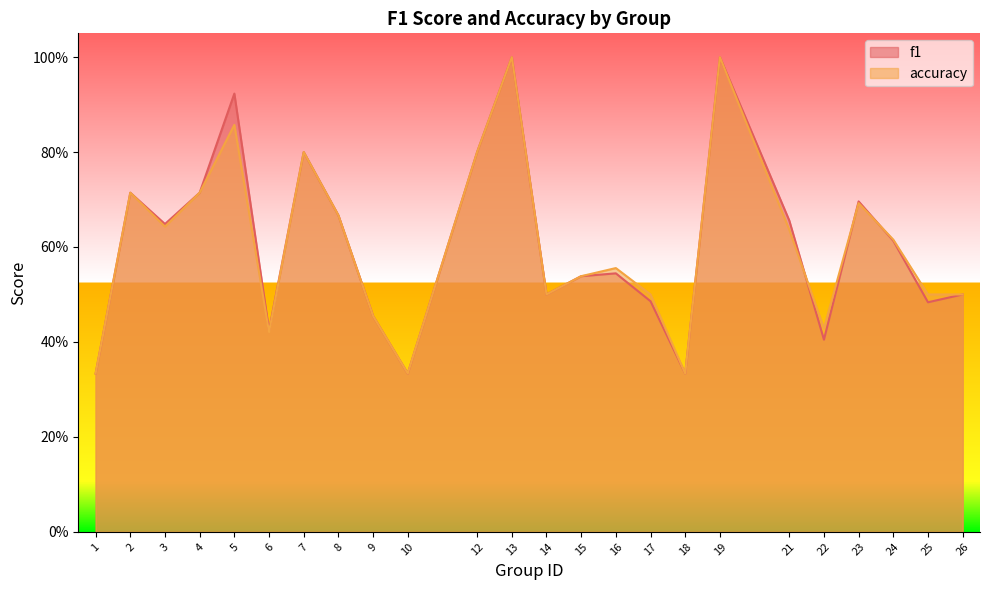

What is the difference between the maximum and minimum values in the accuracy series?

0.7